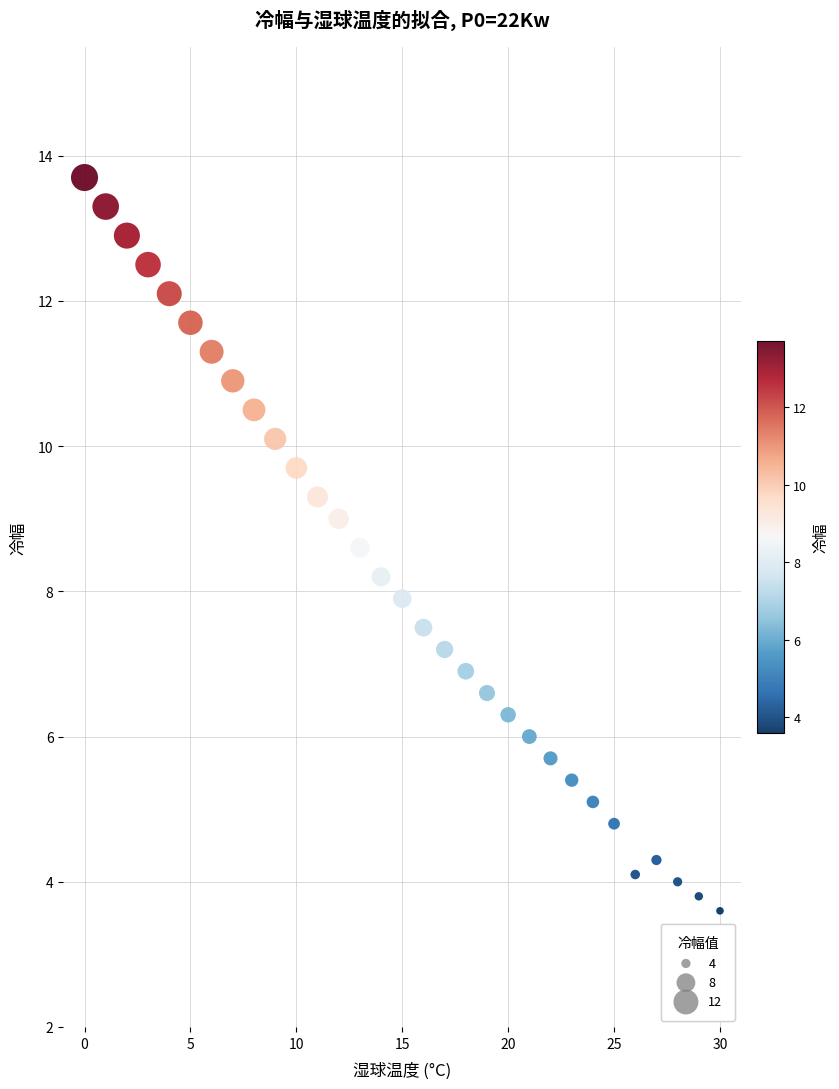

What is the range of Y values (max minus min)?

10.1